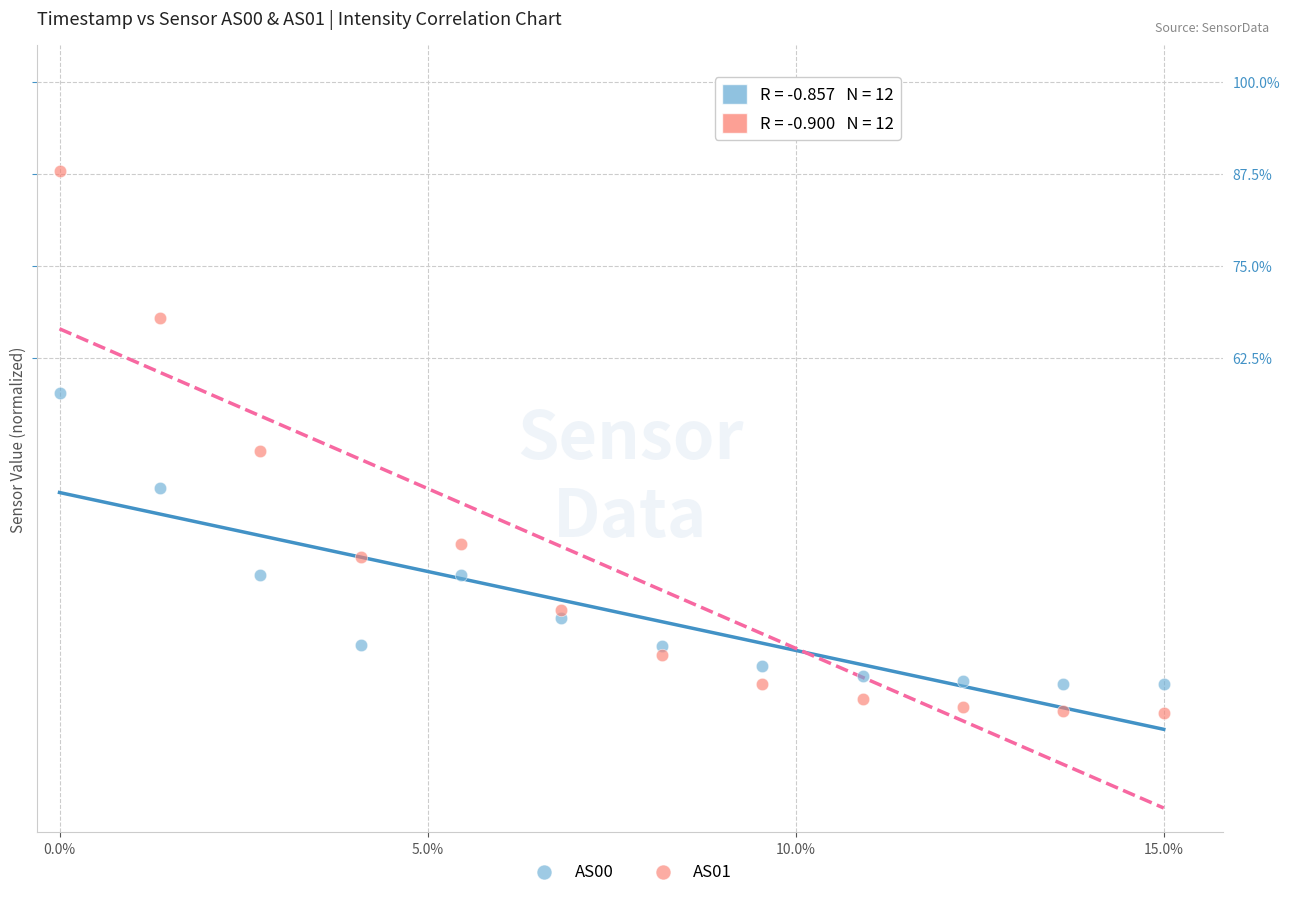

Which series has the largest Y range (max minus min)?

AS01